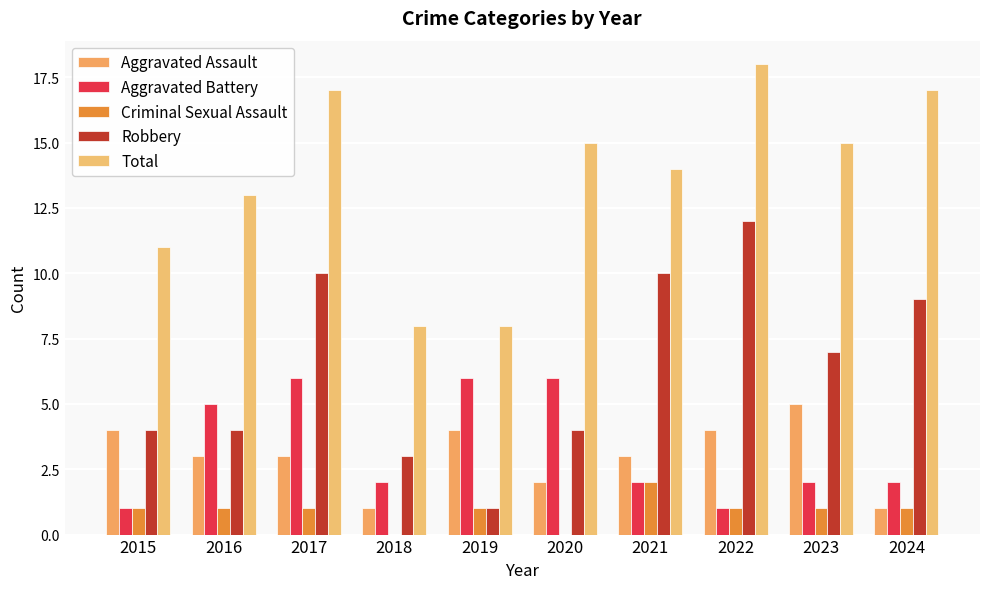

Reading left to right, list all the values displayed in this chart.

Aggravated Assault: 4	3	3	1	4	2	3	4	5	1
Aggravated Battery: 1	5	6	2	6	6	2	1	2	2
Criminal Sexual Assault: 1	1	1	0	1	0	2	1	1	1
Robbery: 4	4	10	3	1	4	10	12	7	9
Total: 11	13	17	8	8	15	14	18	15	17